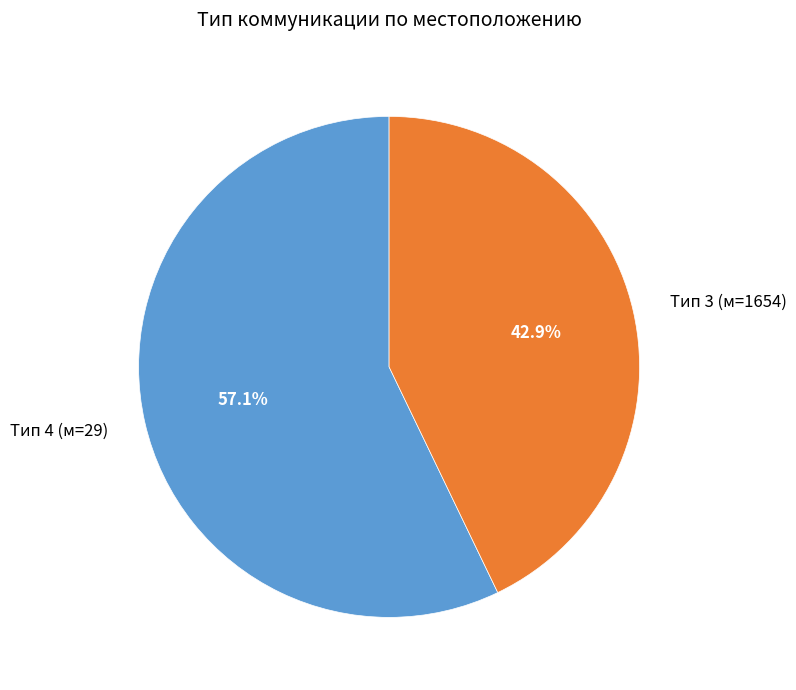

What is the largest slice in the pie chart?

Тип 4 (м=29)